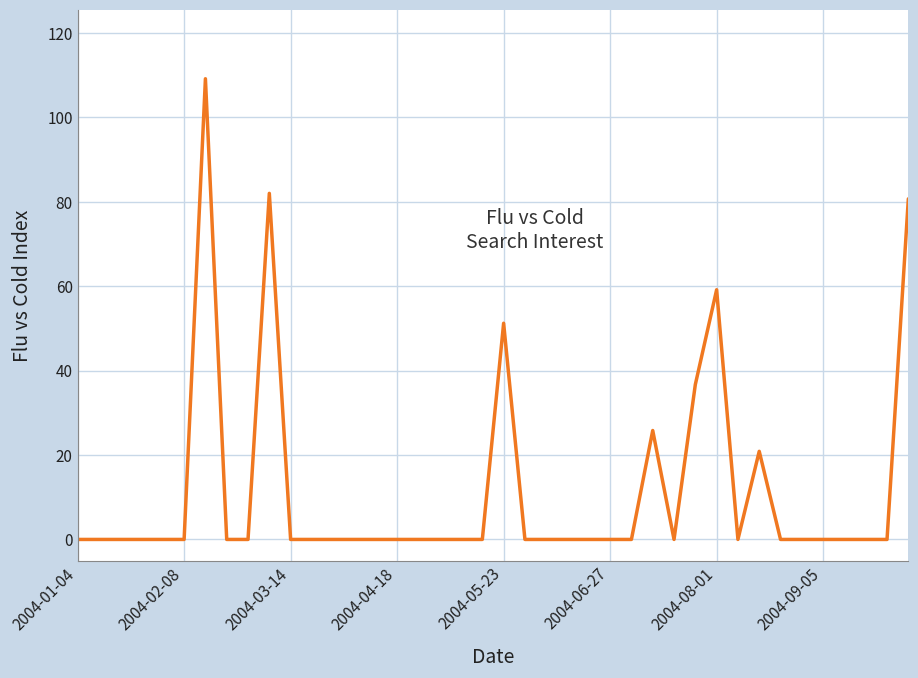

What is the maximum value shown in the chart?

109.2